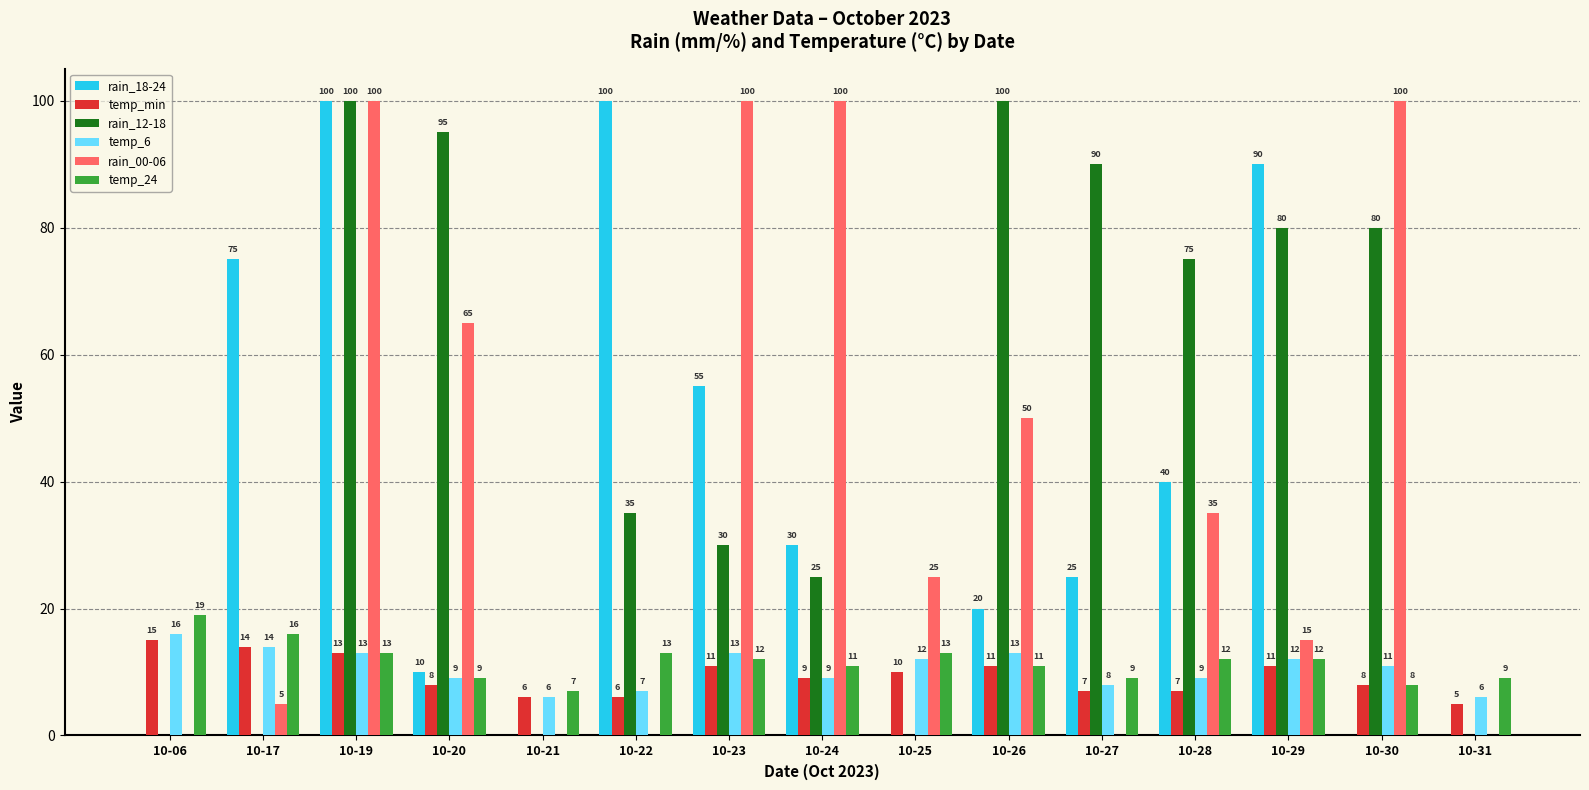

What is the maximum value shown in the chart?

100